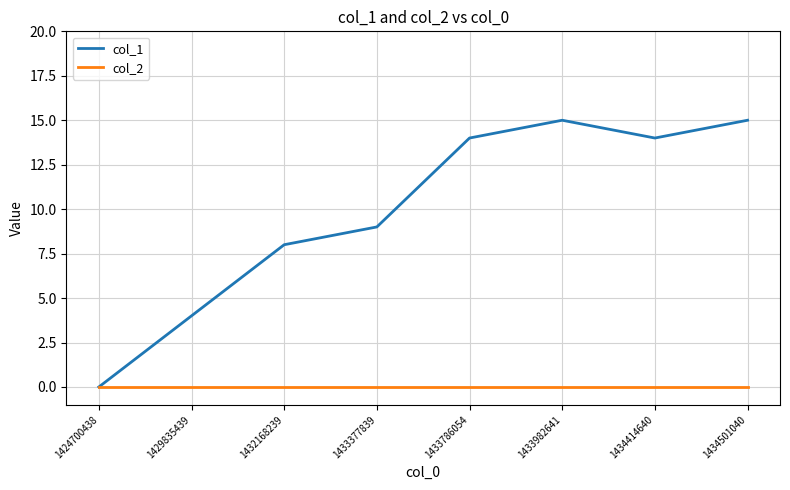

Is the value of col_2 at 1433982641 greater than the value of col_1 at 1433377839?

No